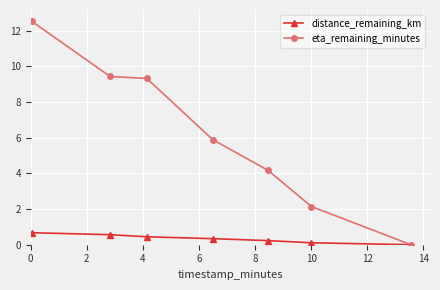

What are all the series names shown in the legend?

distance_remaining_km, eta_remaining_minutes